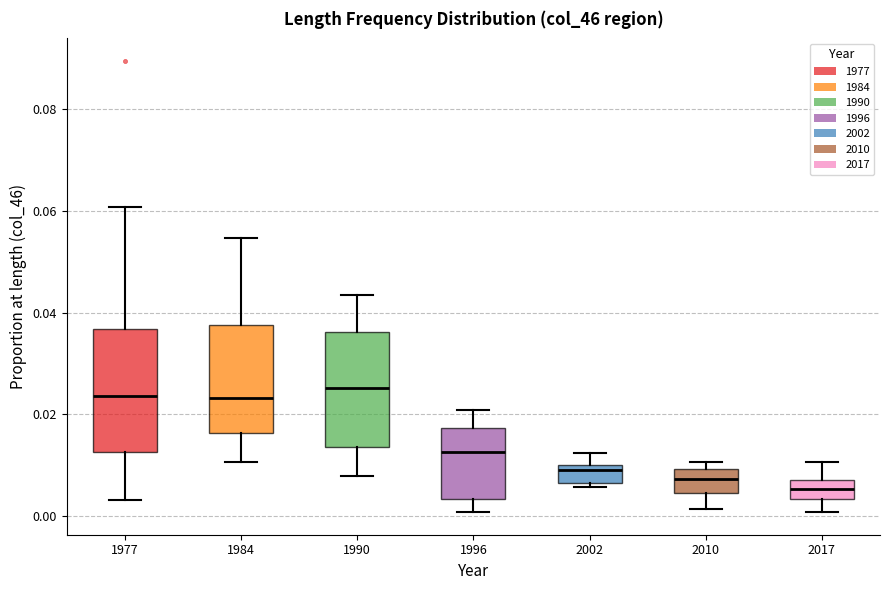

Reading left to right, transcribe this box plot: for each box, give where its median line is, the range the box spans, and where its two whiskers end, as read against the y-axis. The values are not printed on the chart, so give them approximately, as read against the axis.

1977: median 0.024, box 0.012 to 0.036, whiskers 0.004 to 0.060
1984: median 0.024, box 0.016 to 0.038, whiskers 0.010 to 0.054
1990: median 0.026, box 0.014 to 0.036, whiskers 0.008 to 0.044
1996: median 0.012, box 0.004 to 0.018, whiskers 0.000 to 0.020
2002: median 0.010 (just below the box's upper edge), box 0.006 to 0.010, whiskers 0.006 (just below the box's lower edge) to 0.012
2010: median 0.008, box 0.004 to 0.010, whiskers 0.002 to 0.010 (just above the box's upper edge)
2017: median 0.006, box 0.004 to 0.008, whiskers 0.000 to 0.010